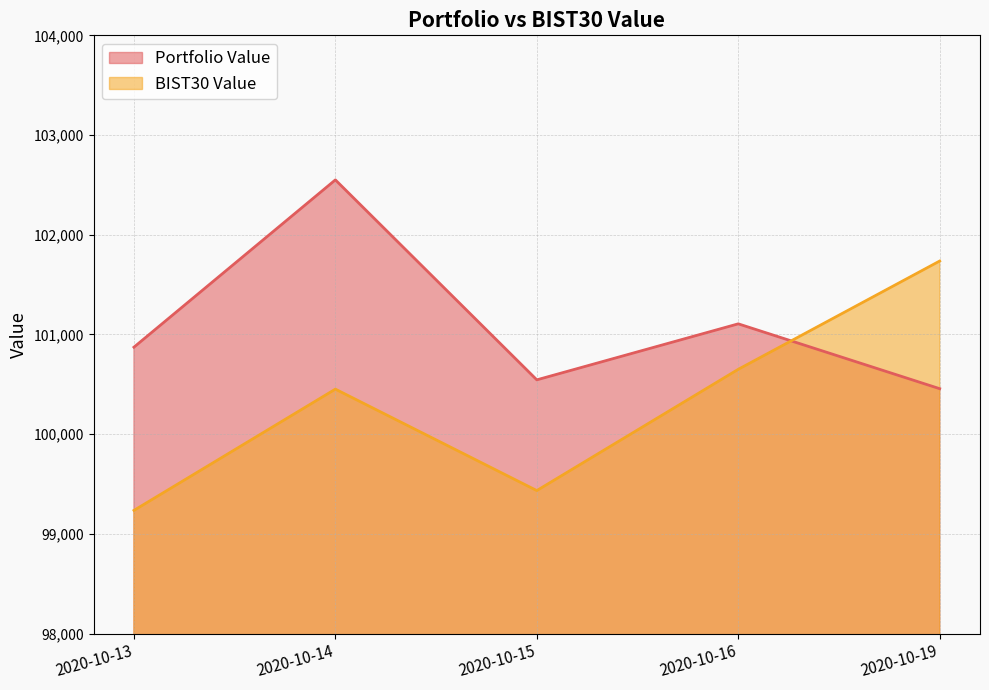

Rank the series at 2020-10-15 from lowest to highest value.

BIST30 Value, Portfolio Value